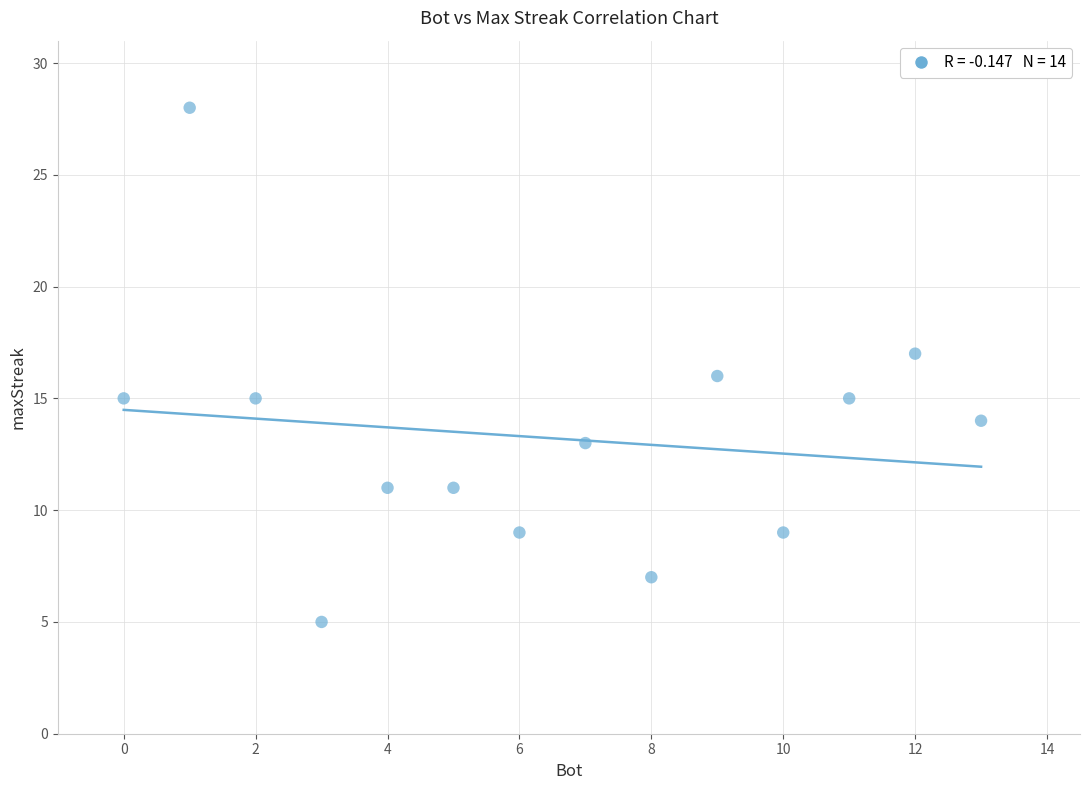

What is the range of X values (max minus min)?

13